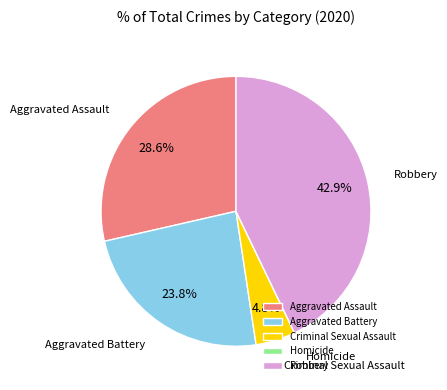

Does Aggravated Battery represent more than half of the total?

No